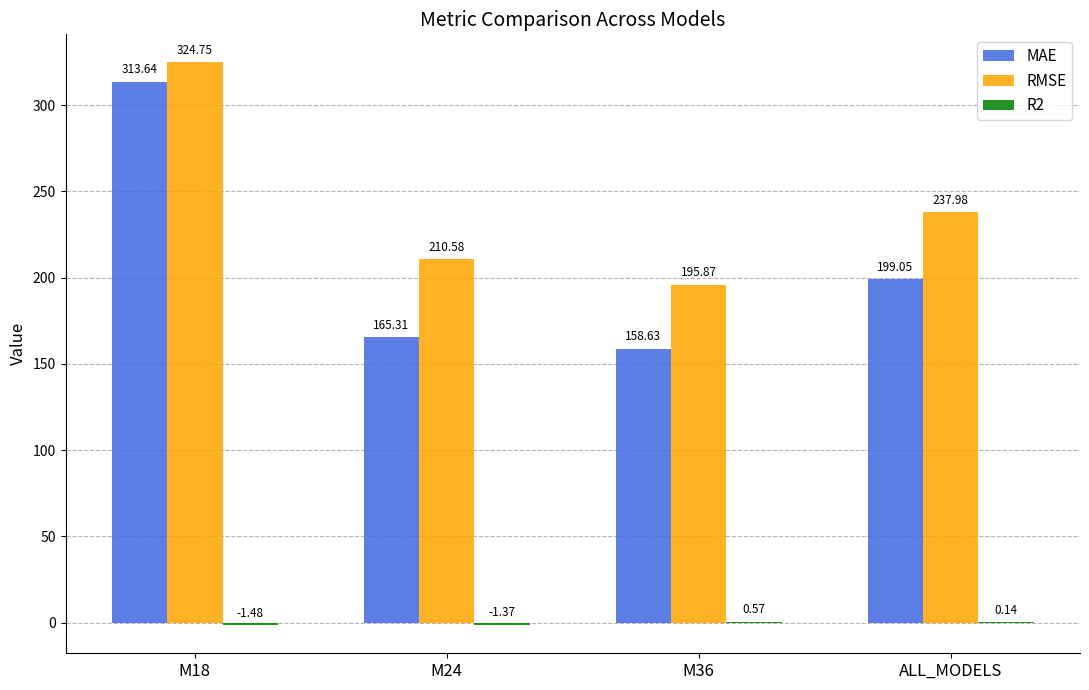

What is the sum of all MAE values?

836.6